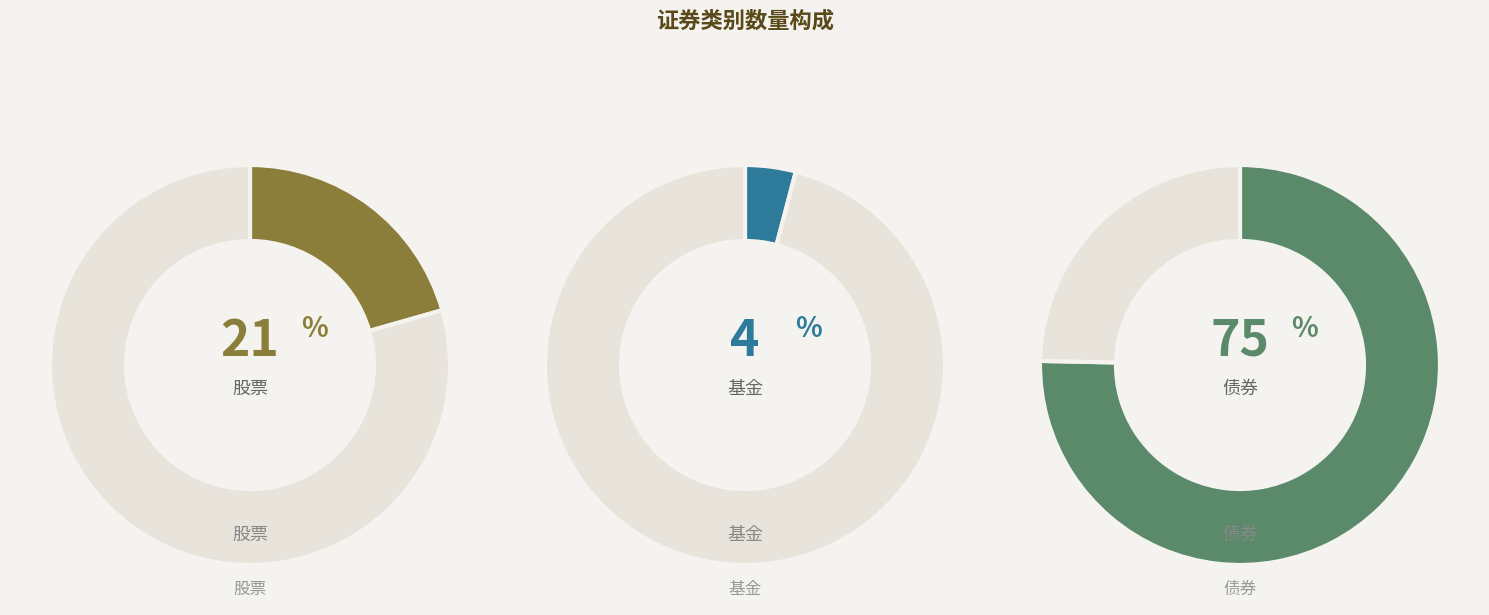

Between 债券 and 基金, which is larger?

债券